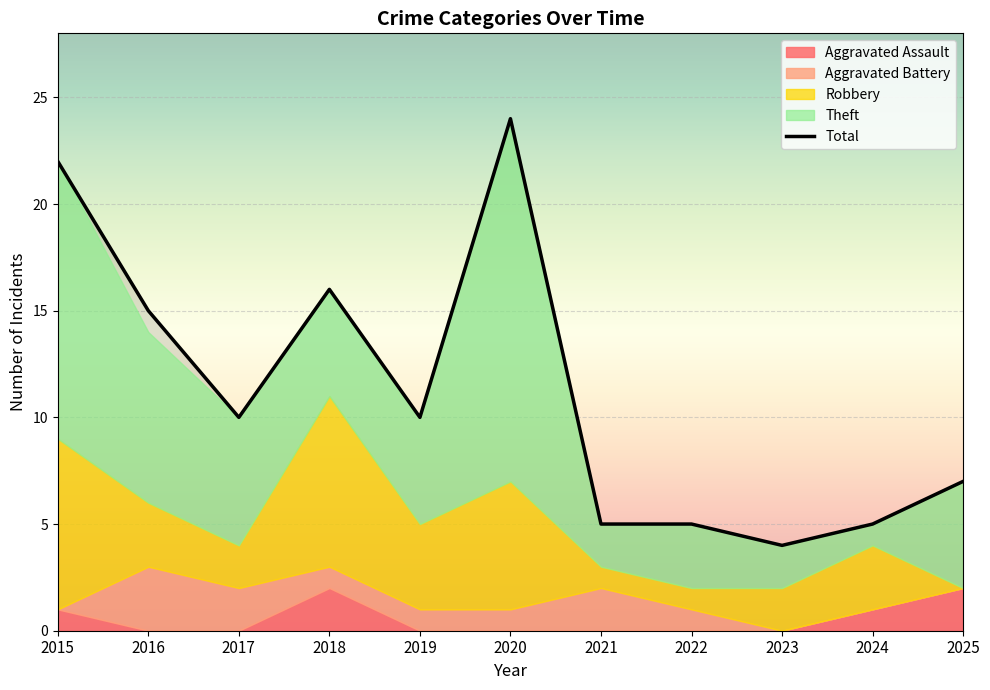

What is the ratio of the value at 2018 to the value at 2022?

3.2